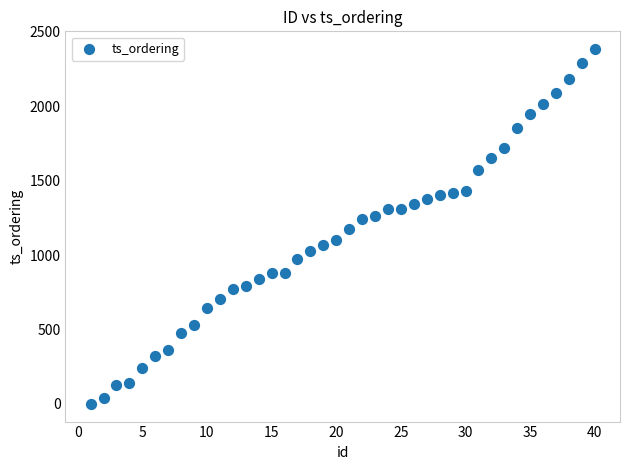

What is the range of X values (max minus min)?

39.0